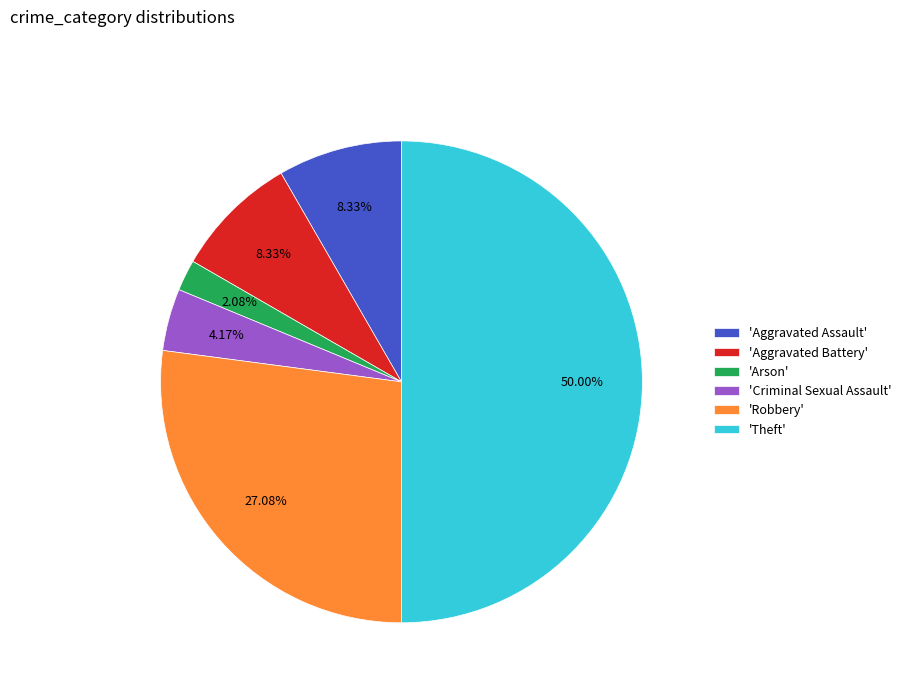

To the nearest percent, what is the average slice percentage?

17%